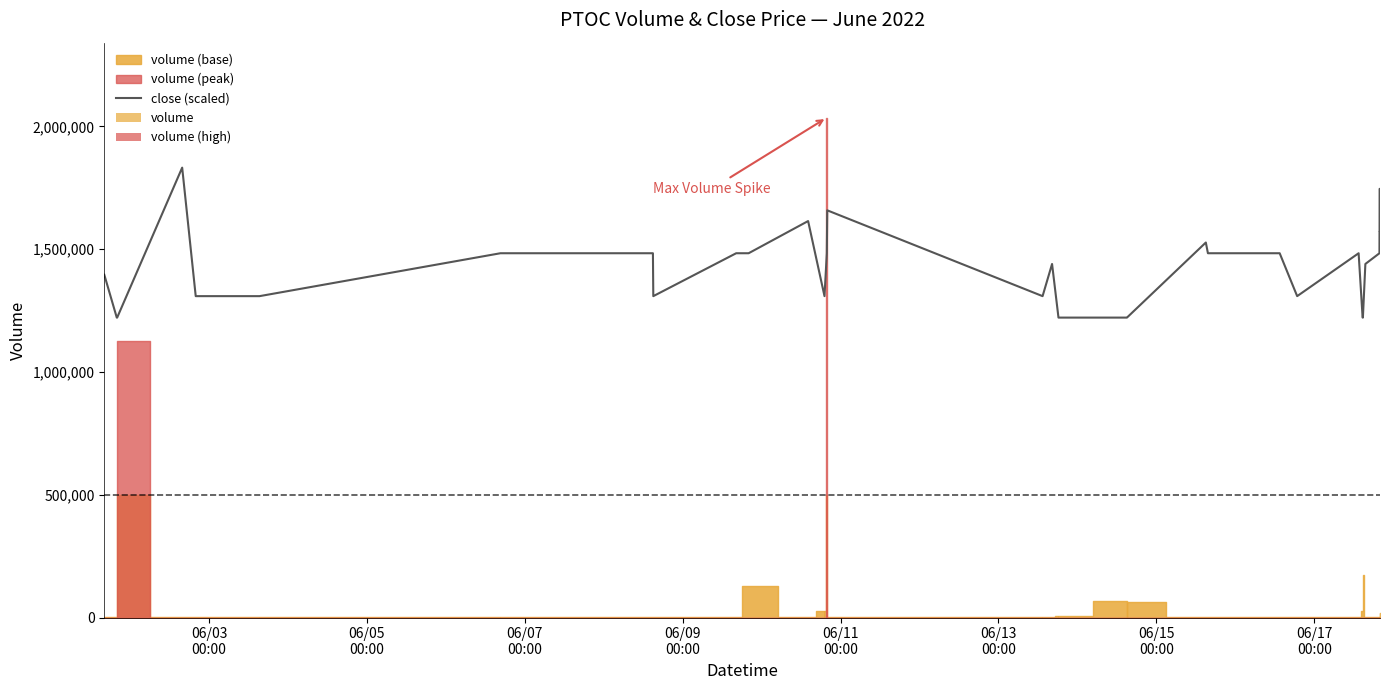

How many values in the close (scaled) series exceed 1440054?

21